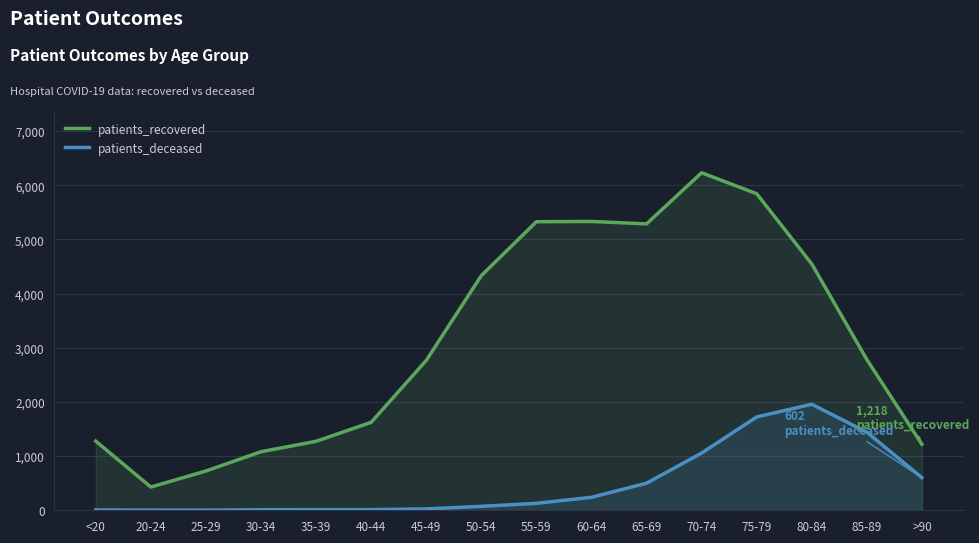

Reading left to right, list all the values displayed in this chart.

patients_recovered: <20=1276	20-24=429	25-29=725	30-34=1081	35-39=1273	40-44=1624	45-49=2766	50-54=4332	55-59=5327	60-64=5332	65-69=5287	70-74=6231	75-79=5844	80-84=4548	85-89=2783	>90=1218
patients_deceased: <20=6	20-24=3	25-29=2	30-34=10	35-39=11	40-44=12	45-49=25	50-54=73	55-59=128	60-64=239	65-69=500	70-74=1056	75-79=1723	80-84=1957	85-89=1442	>90=602